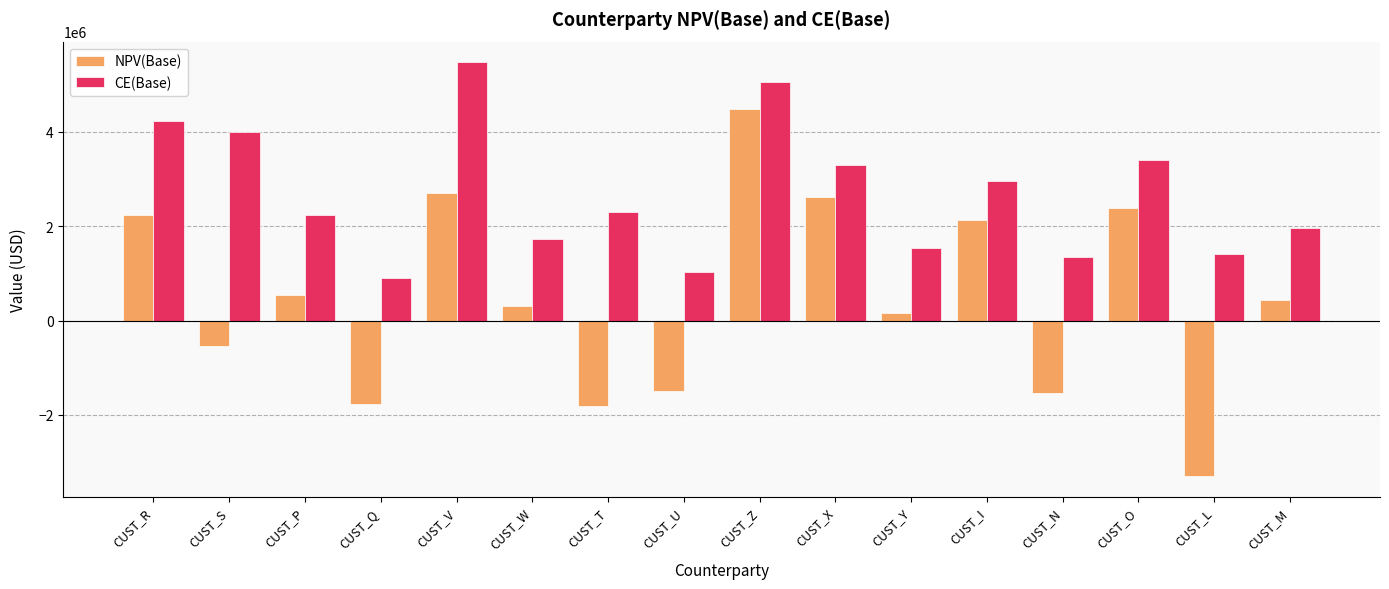

What is the difference between the maximum and minimum values in the CE(Base) series?

4580066.7